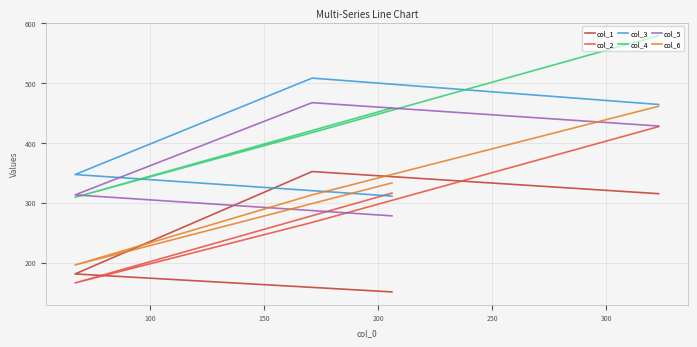

How many data points in col_4 are above 458?

1